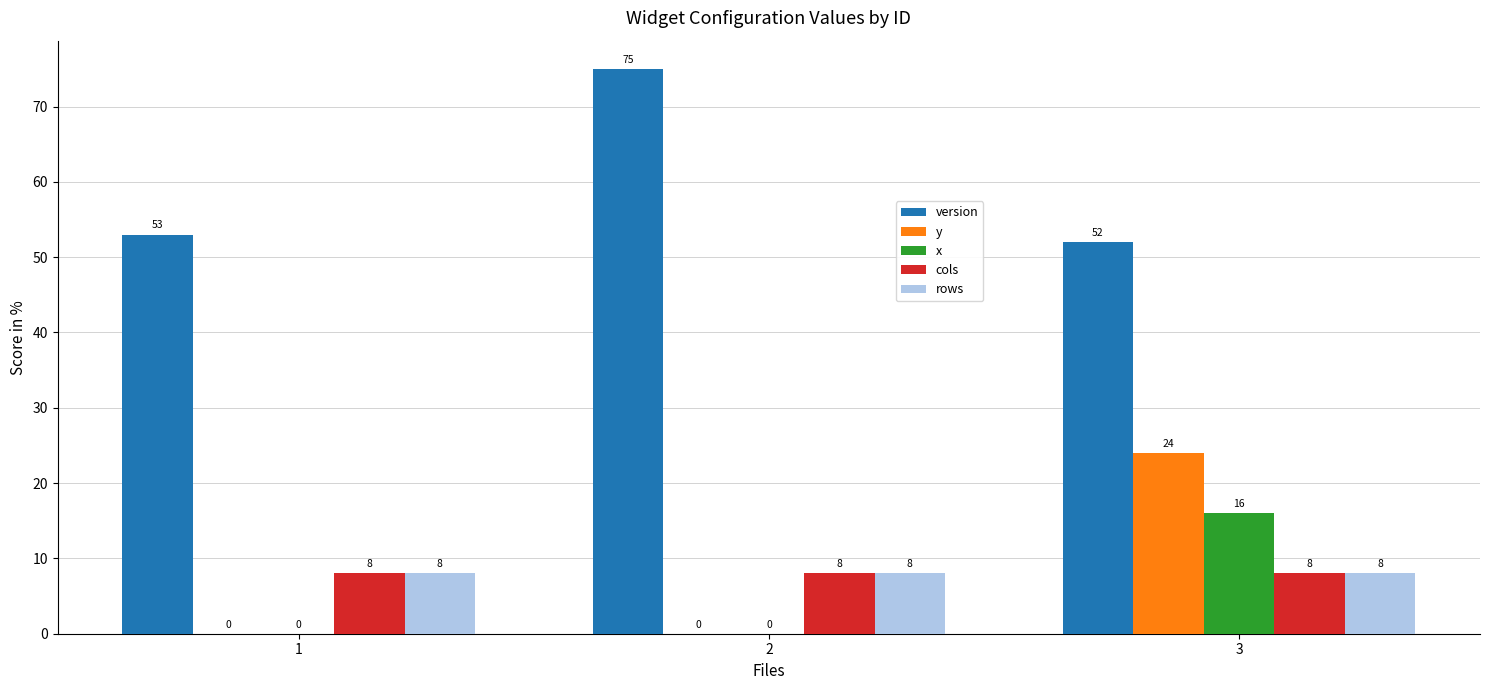

How many groups of bars are there?

3